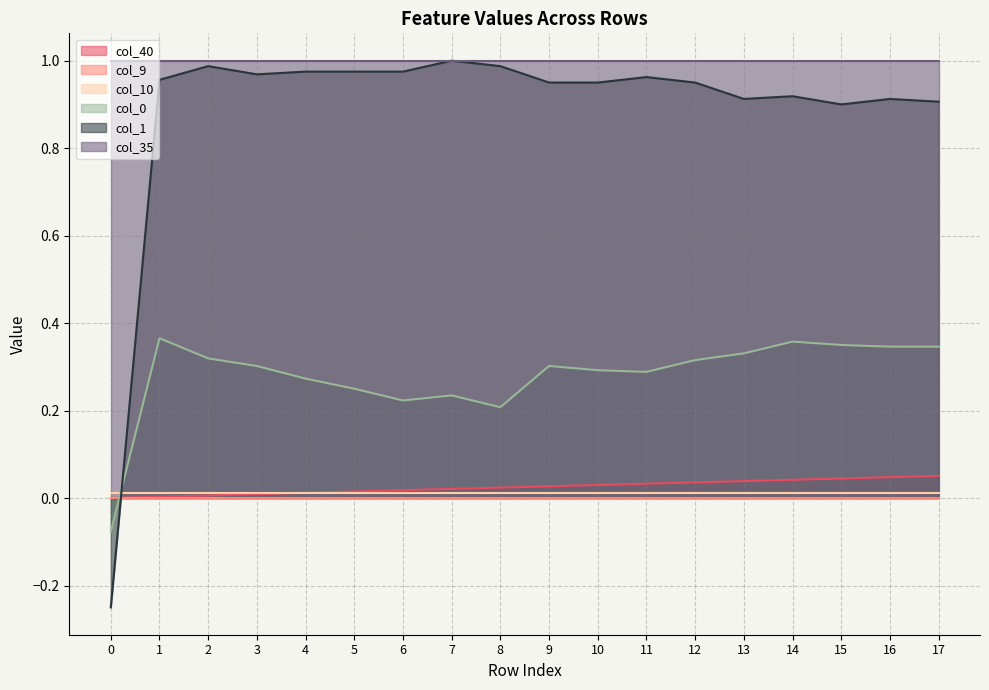

Which category has the highest value in the col_1 series?

7